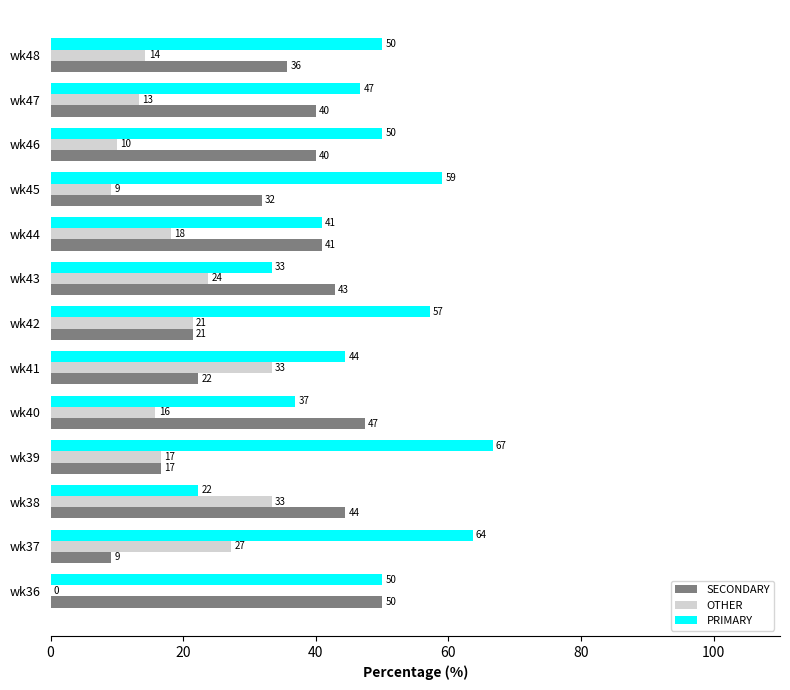

What are all the series names shown in the legend?

SECONDARY, OTHER, PRIMARY